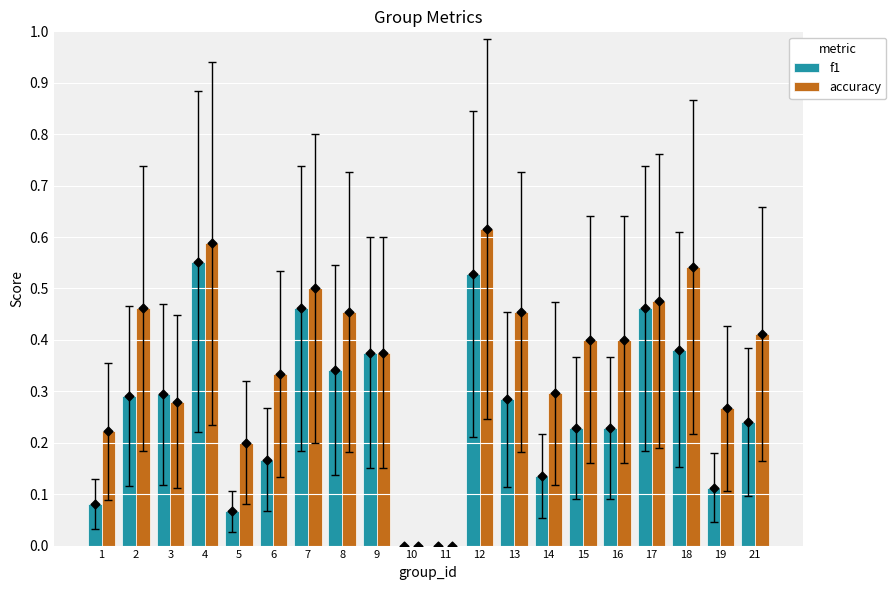

Which series has the largest total across all categories?

accuracy